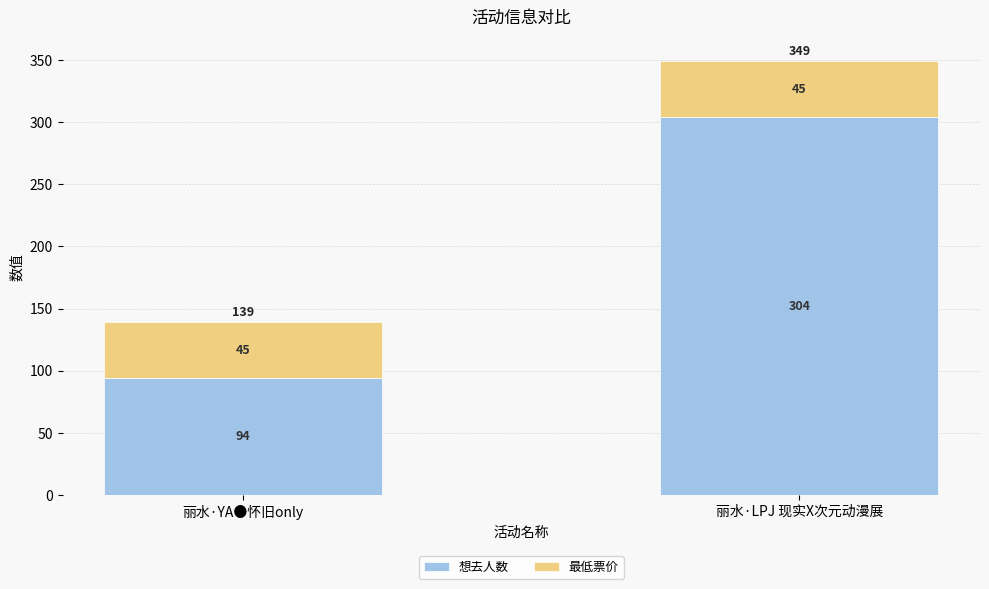

What is the minimum value for 想去人数?

94